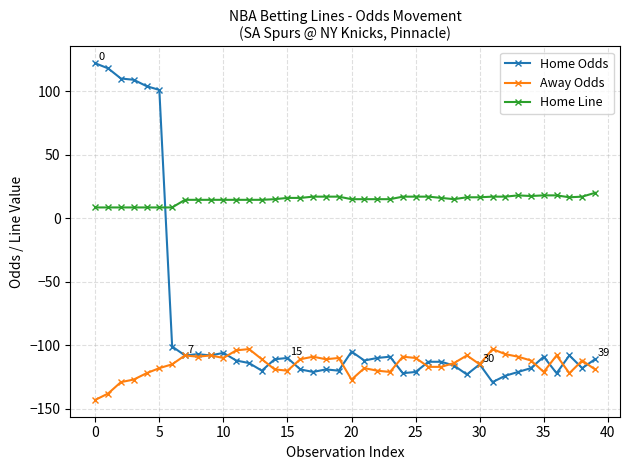

List the series in order of their peak value, lowest first.

Away Odds, Home Line, Home Odds